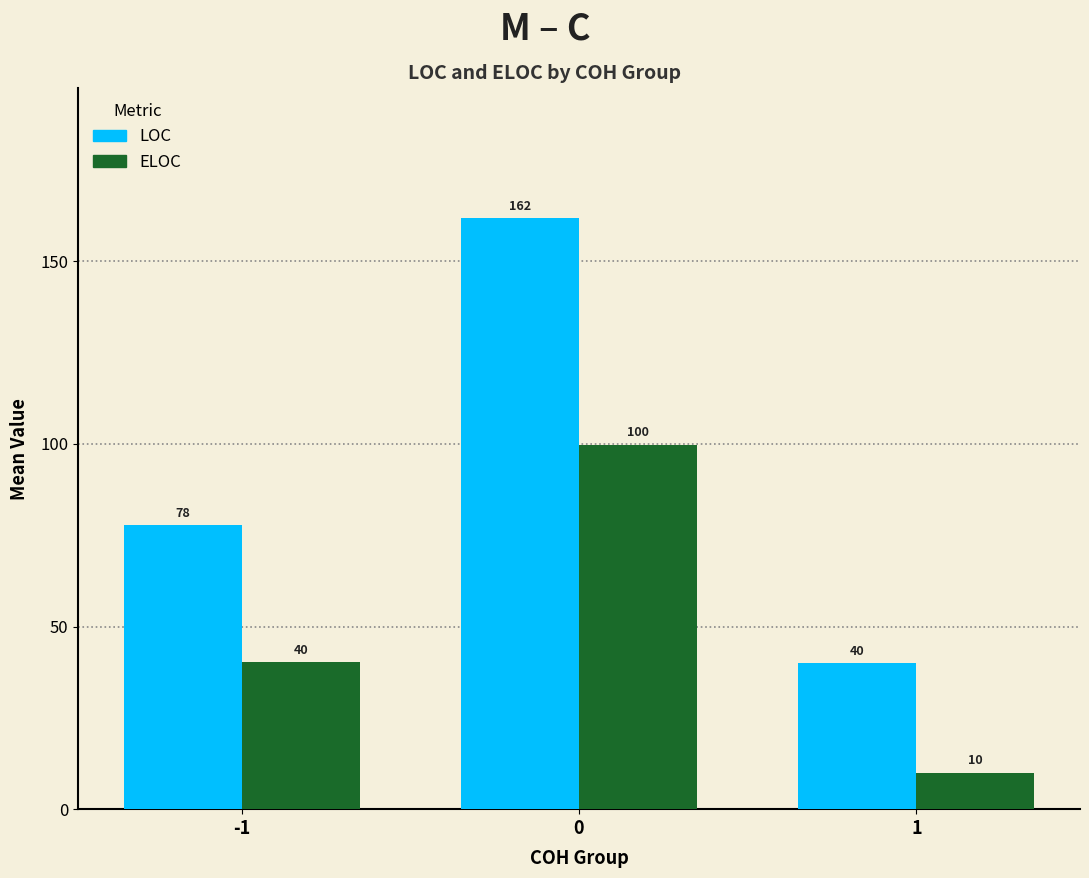

Count the number of data series in this chart.

2